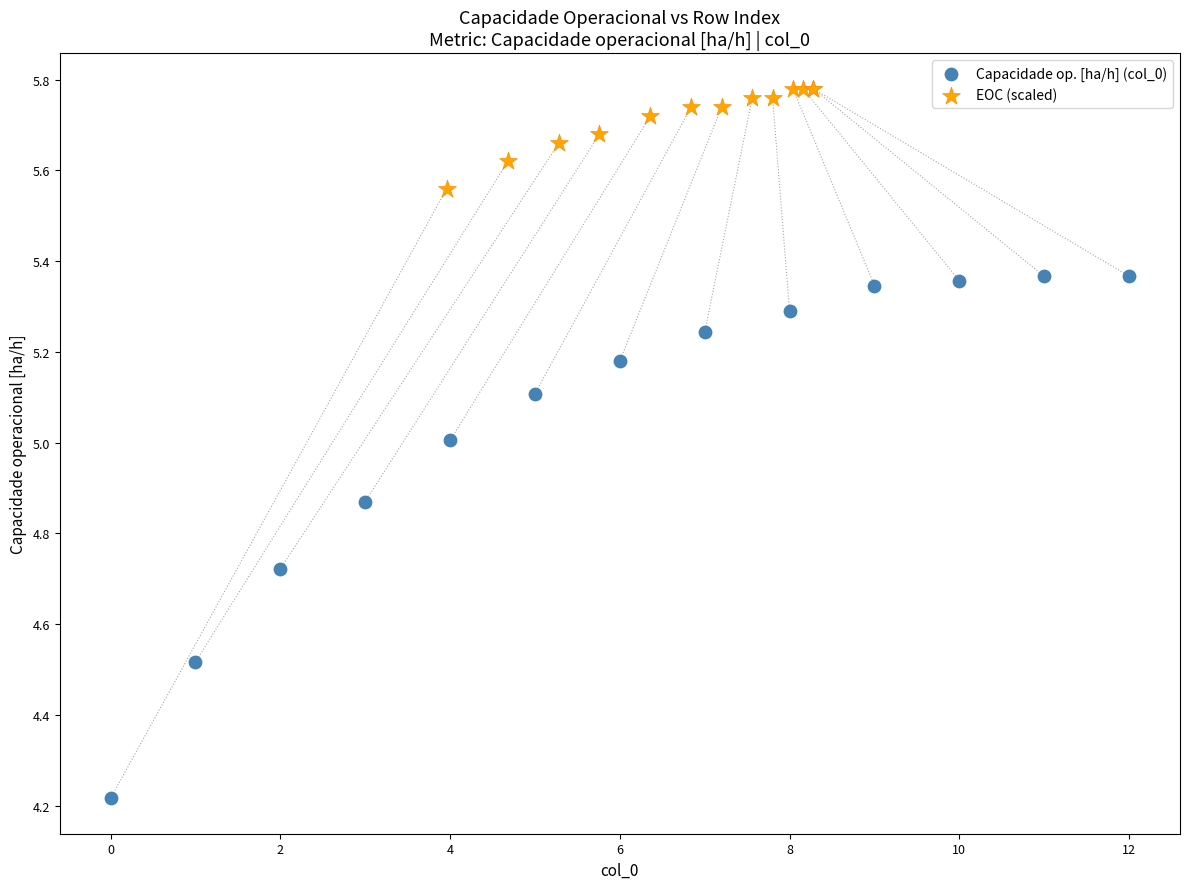

Which series contains the highest Y value?

EOC (scaled)